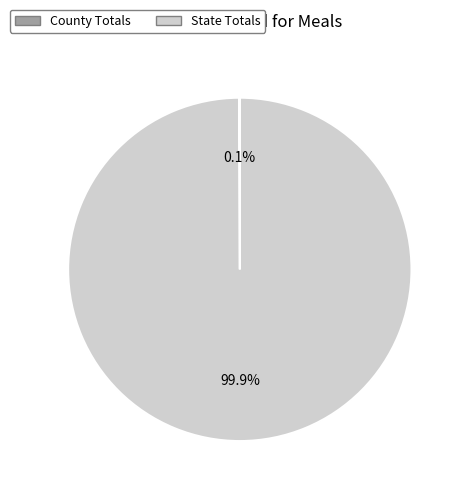

Does any single category account for the majority?

Yes